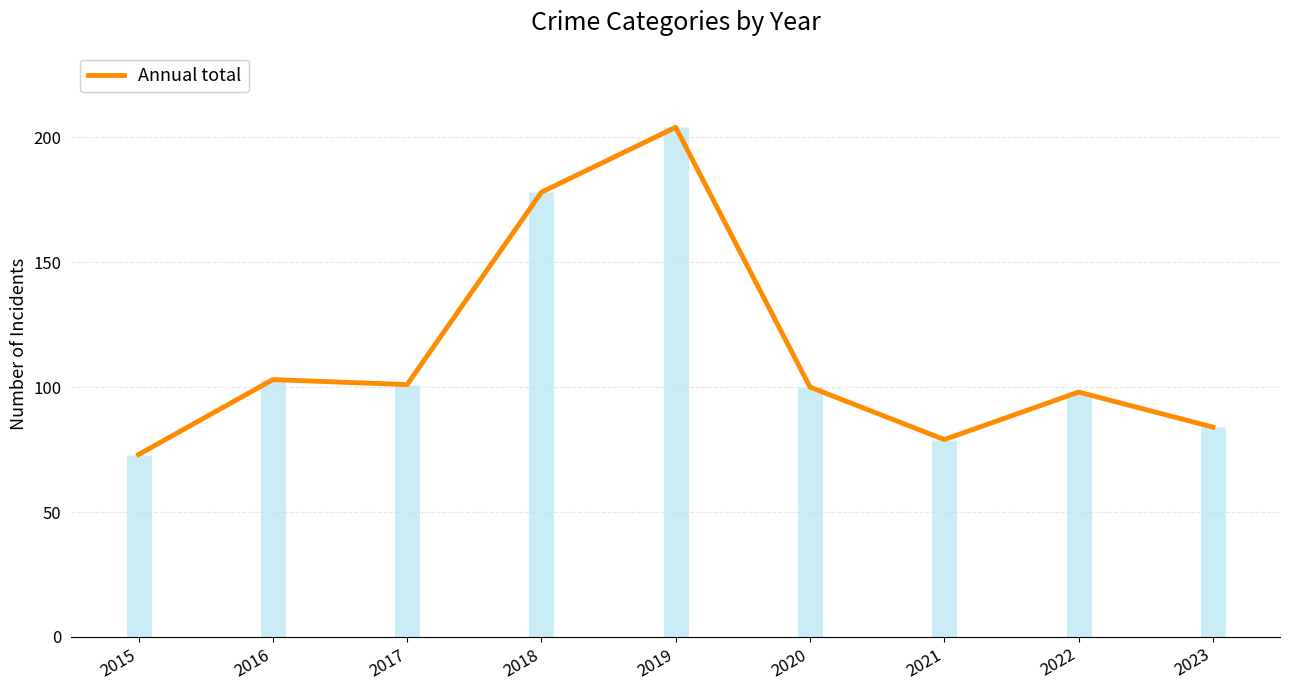

How many interior local peaks (higher than both neighbors) does the data have?

3